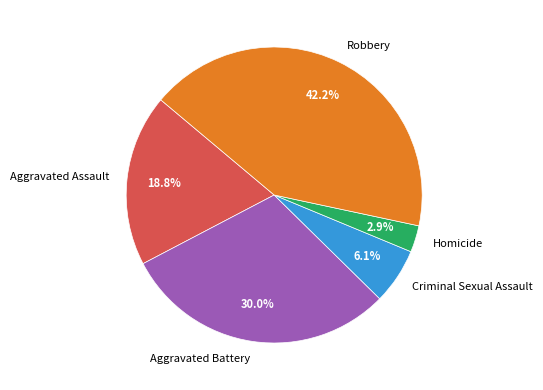

True or false: Homicide accounts for 13% of the total.

False